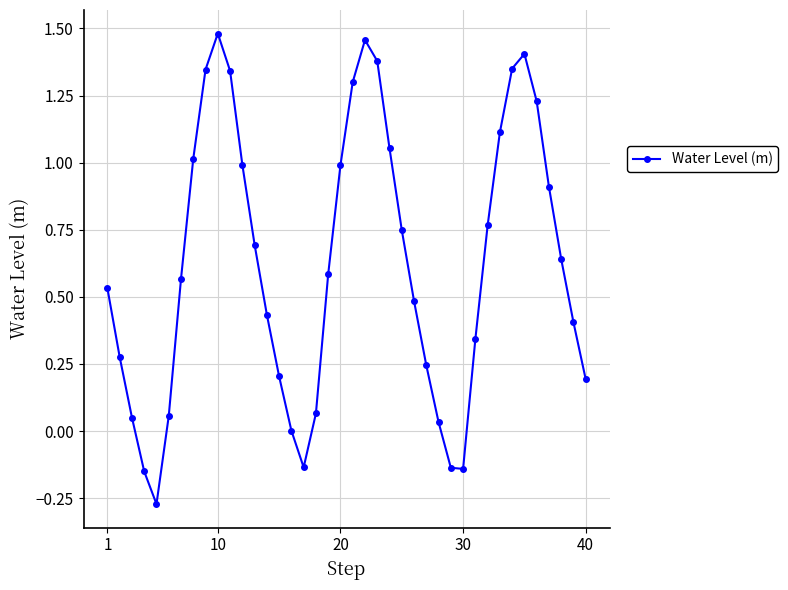

What is the sum of all values?

24.8